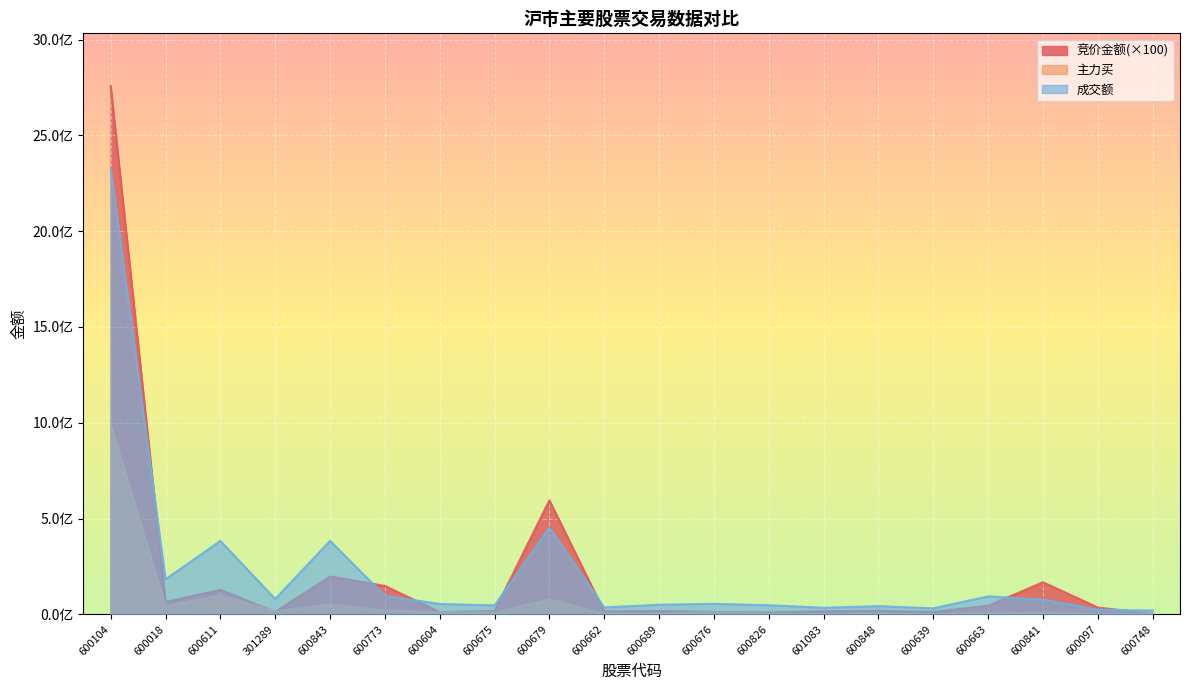

How many data points in 竞价金额 are less than 18451200?

10